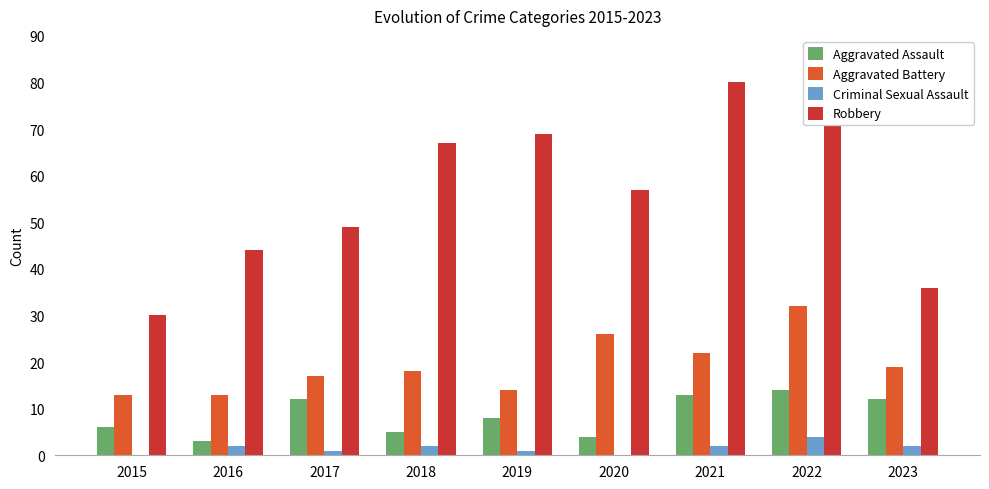

List the series in order of their peak value, lowest first.

Criminal Sexual Assault, Aggravated Assault, Aggravated Battery, Robbery